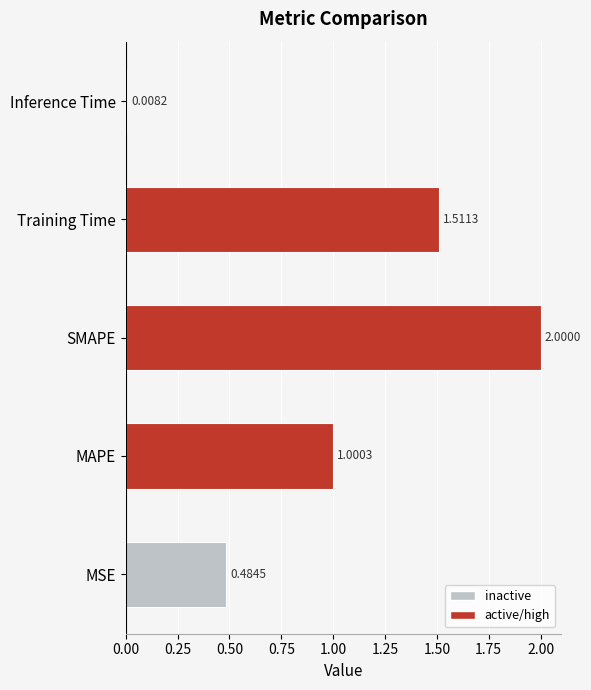

How many bars are there in total?

5